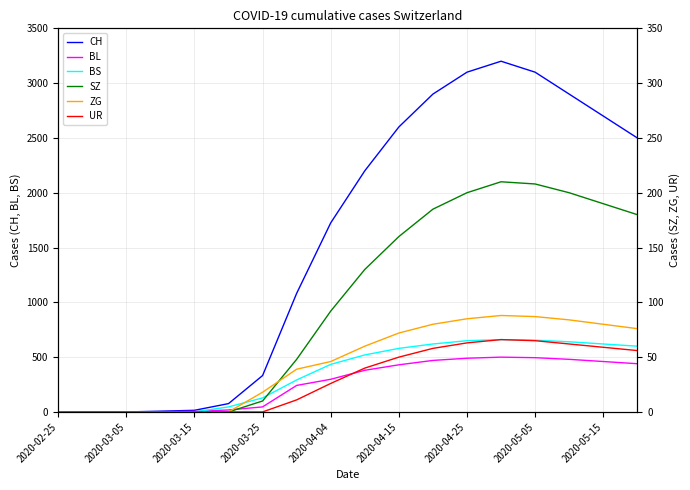

True or false: UR and BS intersect in this chart.

False